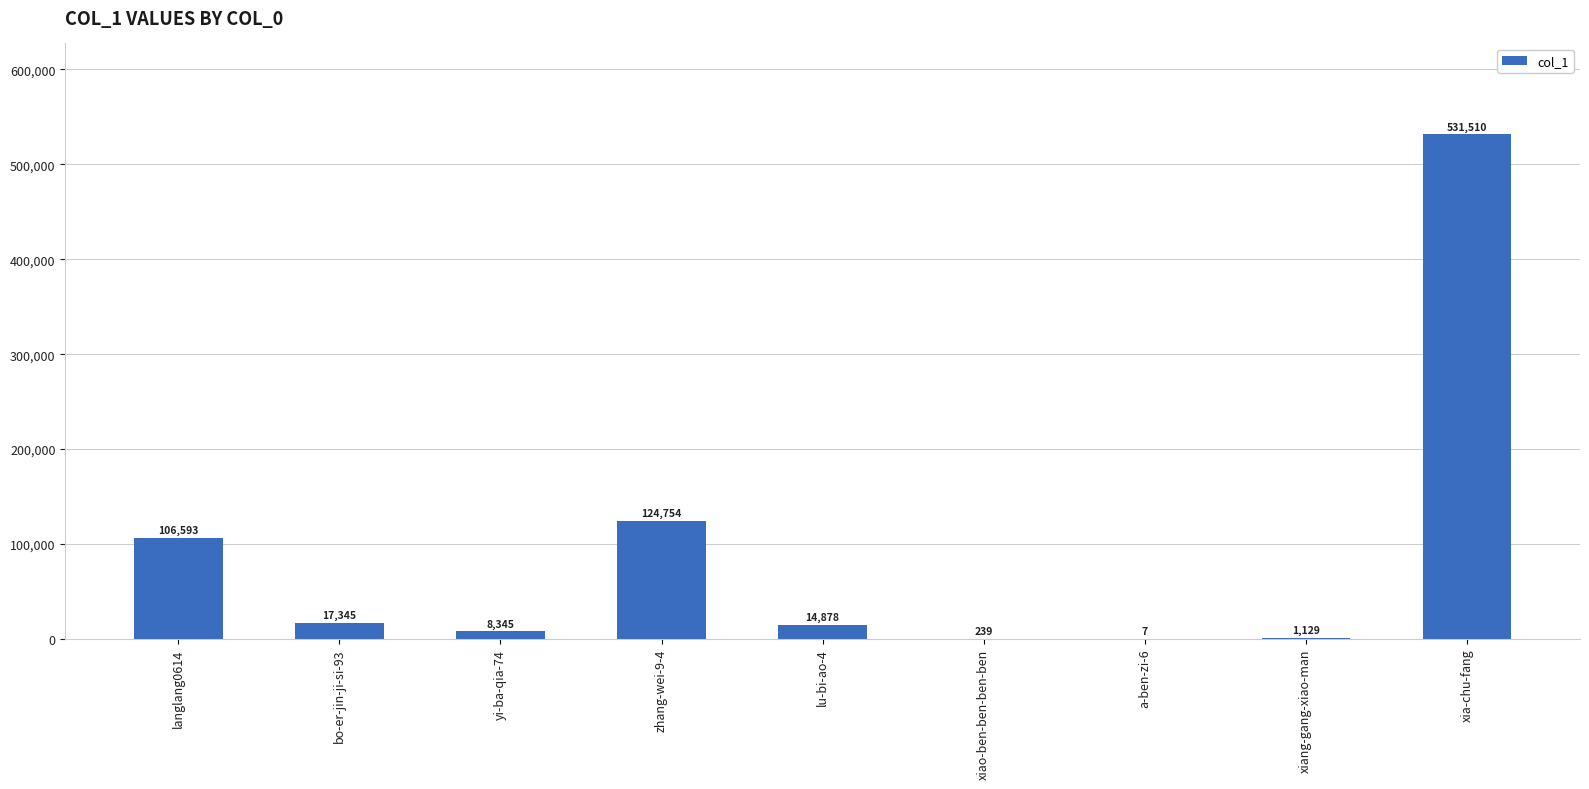

At which category does the chart reach its peak across all series?

xia-chu-fang